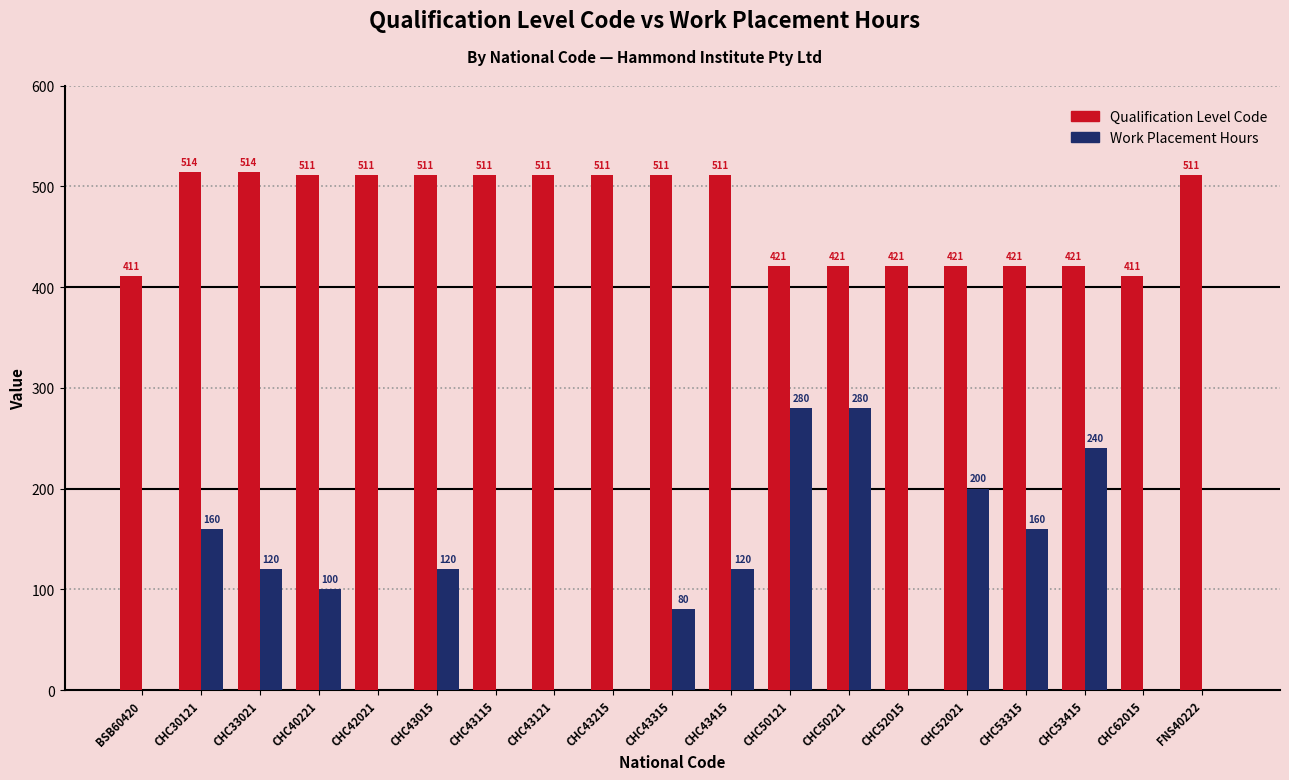

What is the sum of the Qualification Level Code values at CHC33021 and CHC52015?

935